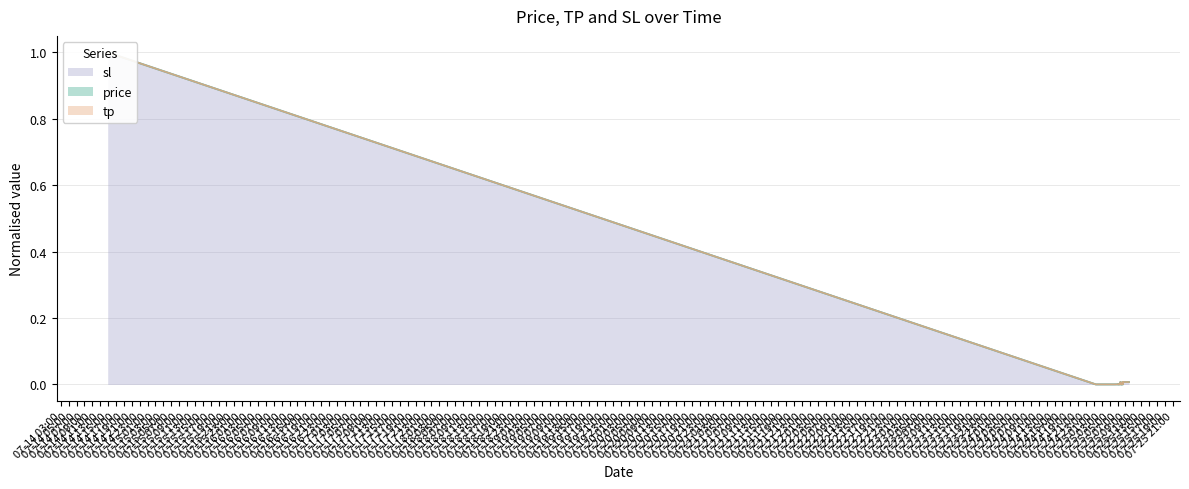

Rank the categories by tp value from highest to lowest.

2025-07-14 14:53:51, 2025-07-14 14:54:44, 2025-07-25 08:23:33, 2025-07-25 08:28:22, 2025-07-25 08:27:29, 2025-07-25 08:12:55, 2025-07-25 08:13:31, 2025-07-25 07:42:25, 2025-07-25 07:43:03, 2025-07-25 09:36:15, 2025-07-25 09:52:20, 2025-07-25 08:20:45, 2025-07-25 07:15:47, 2025-07-25 07:11:31, 2025-07-25 07:09:09, 2025-07-25 07:10:24, 2025-07-25 07:55:05, 2025-07-25 07:54:28, 2025-07-25 07:50:02, 2025-07-25 01:28:46, 2025-07-25 05:46:35, 2025-07-25 05:48:04, 2025-07-25 02:26:34, 2025-07-25 02:25:36, 2025-07-25 02:27:13, 2025-07-25 02:37:20, 2025-07-25 02:40:24, 2025-07-25 02:39:43, 2025-07-25 06:03:07, 2025-07-25 06:04:00, 2025-07-25 08:09:17, 2025-07-25 07:52:52, 2025-07-25 07:54:23, 2025-07-25 07:53:29, 2025-07-25 07:52:15, 2025-07-25 07:27:18, 2025-07-25 07:35:11, 2025-07-25 07:10:03